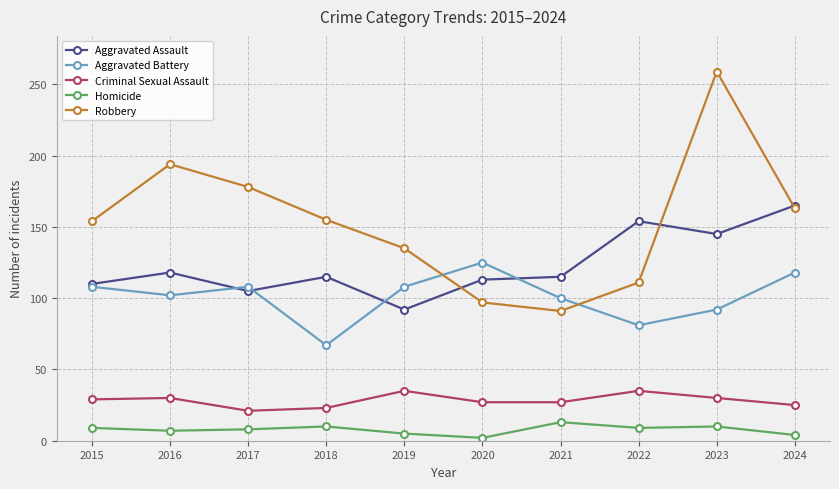

At which category does Aggravated Assault reach its first local peak?

2016